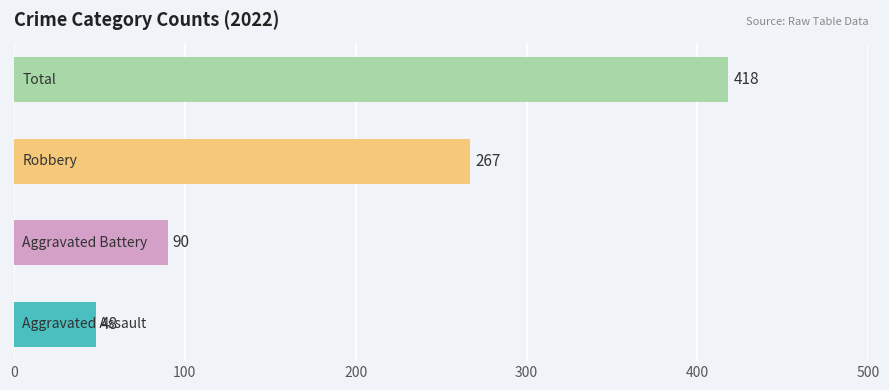

What is the maximum value shown in the chart?

418